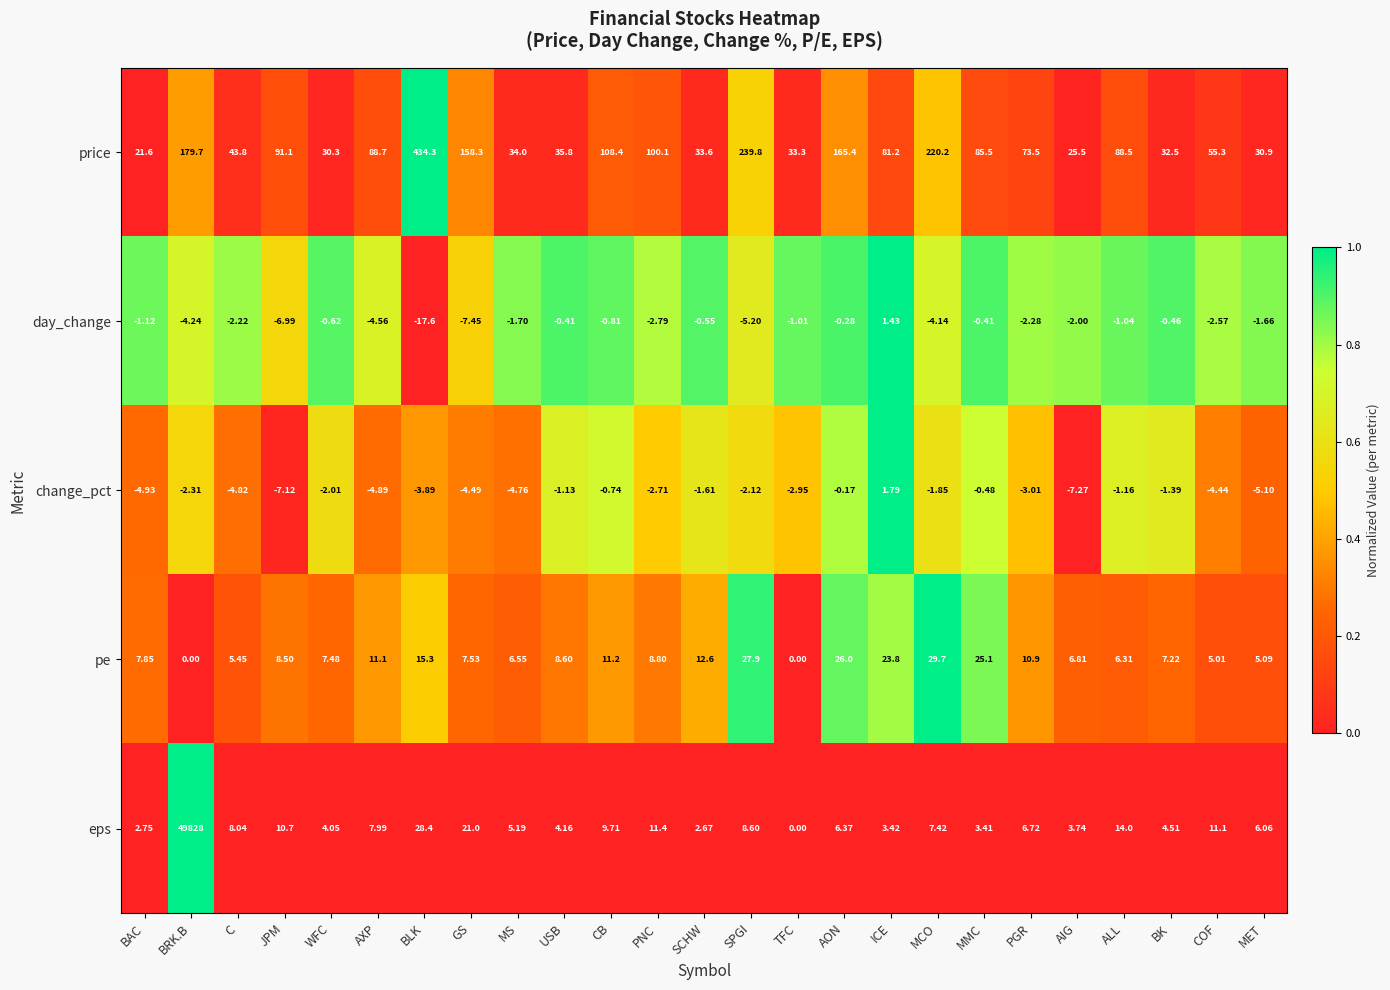

Where does the eps series first go above 6?

BRK.B